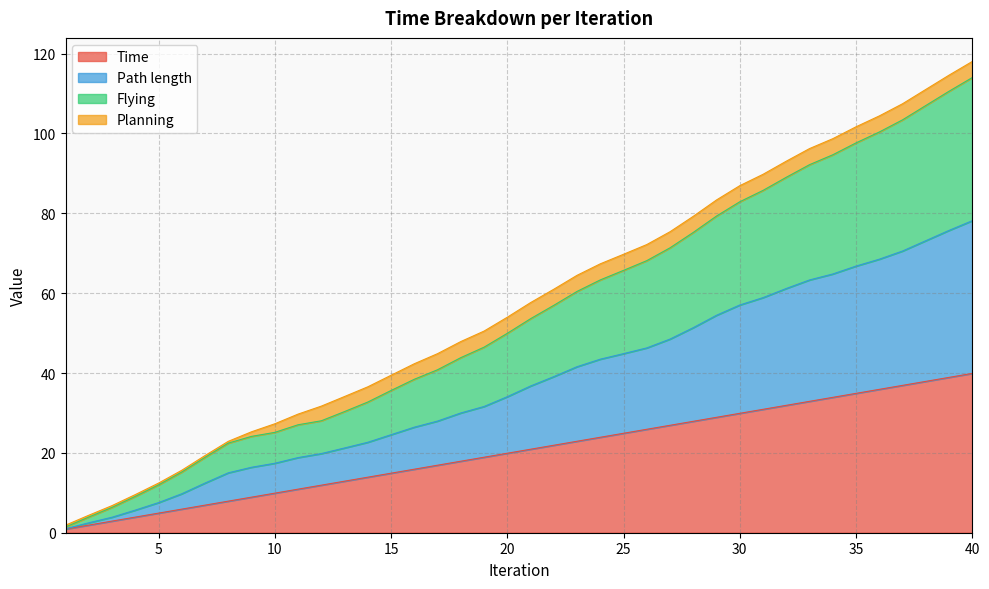

What is the highest value of the Time series?

39.9